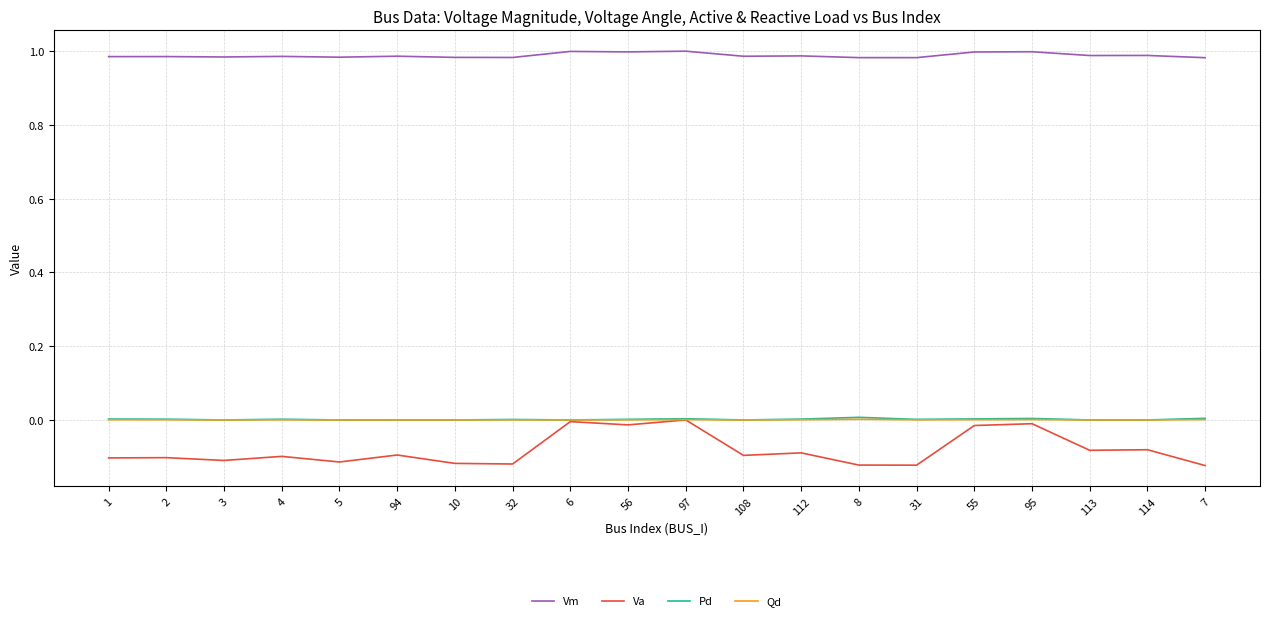

How many lines are shown in the chart?

4